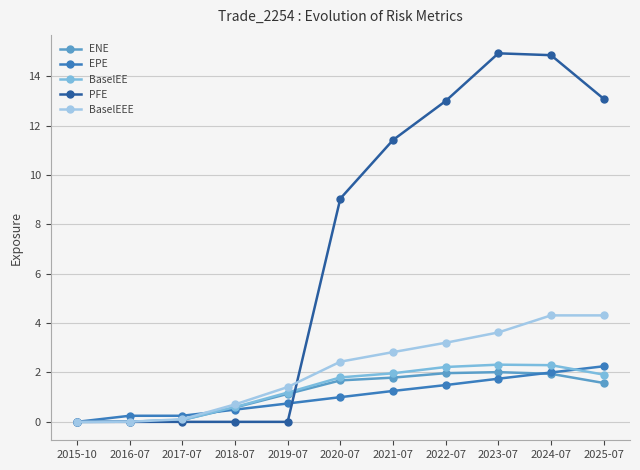

Which series changed the most between 2017-07 and 2021-07?

PFE